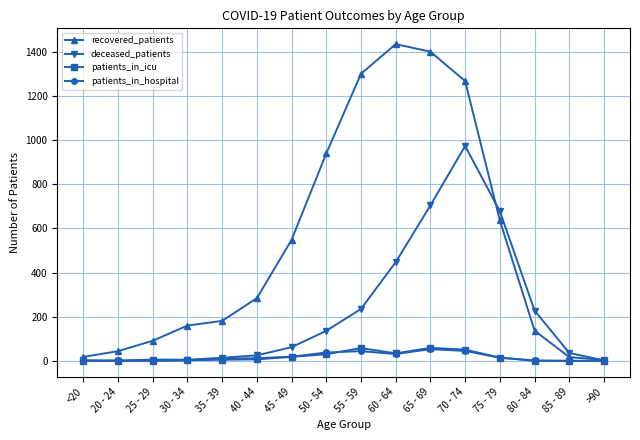

Which series has the largest range (max minus min)?

recovered_patients